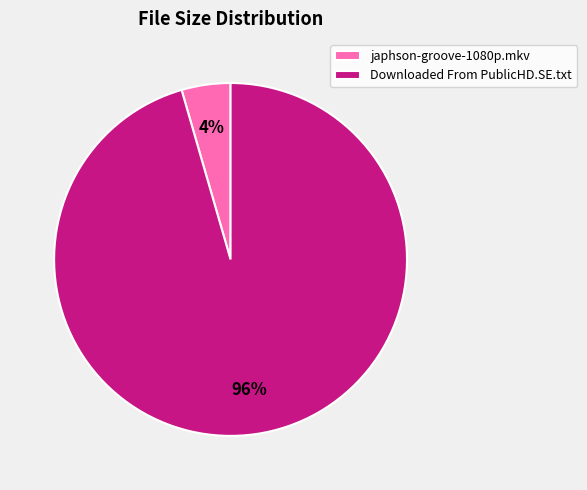

Is it true that Downloaded From PublicHD.SE.txt is 96% of the pie?

True